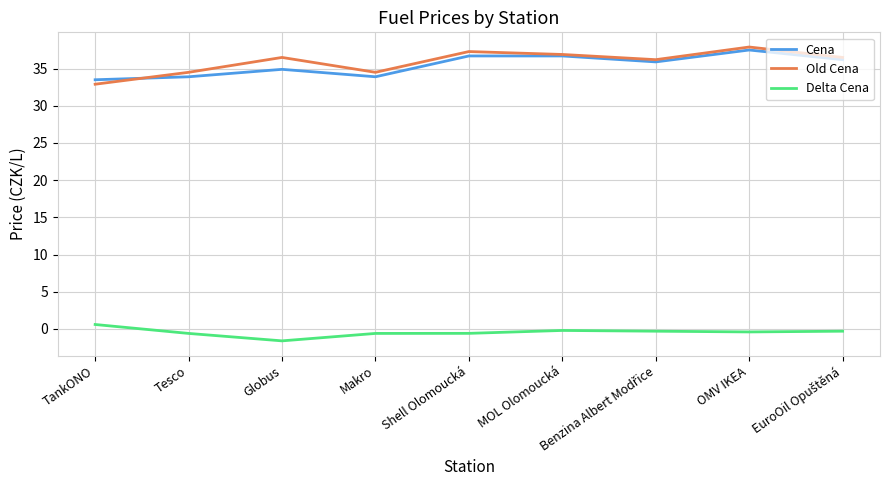

The Old Cena series shows 36.9 at MOL Olomoucká. True or false?

True